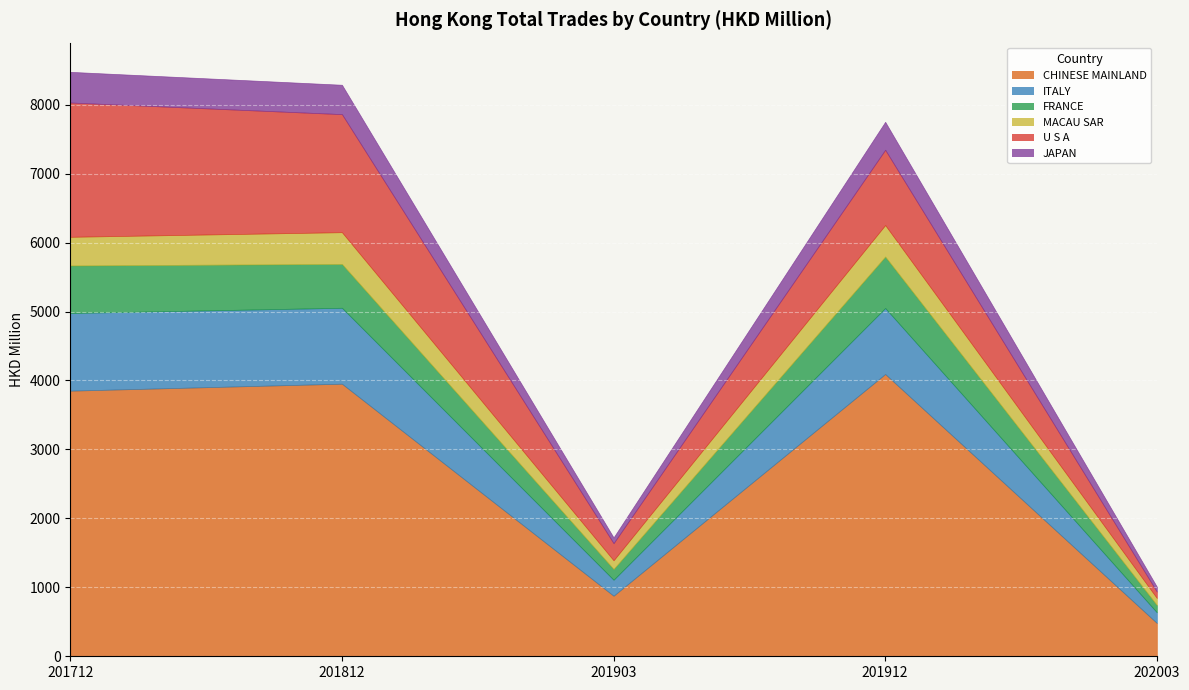

At MACAU SAR, list the series in order from largest to smallest.

CHINESE MAINLAND, U S A, ITALY, FRANCE, MACAU SAR, JAPAN